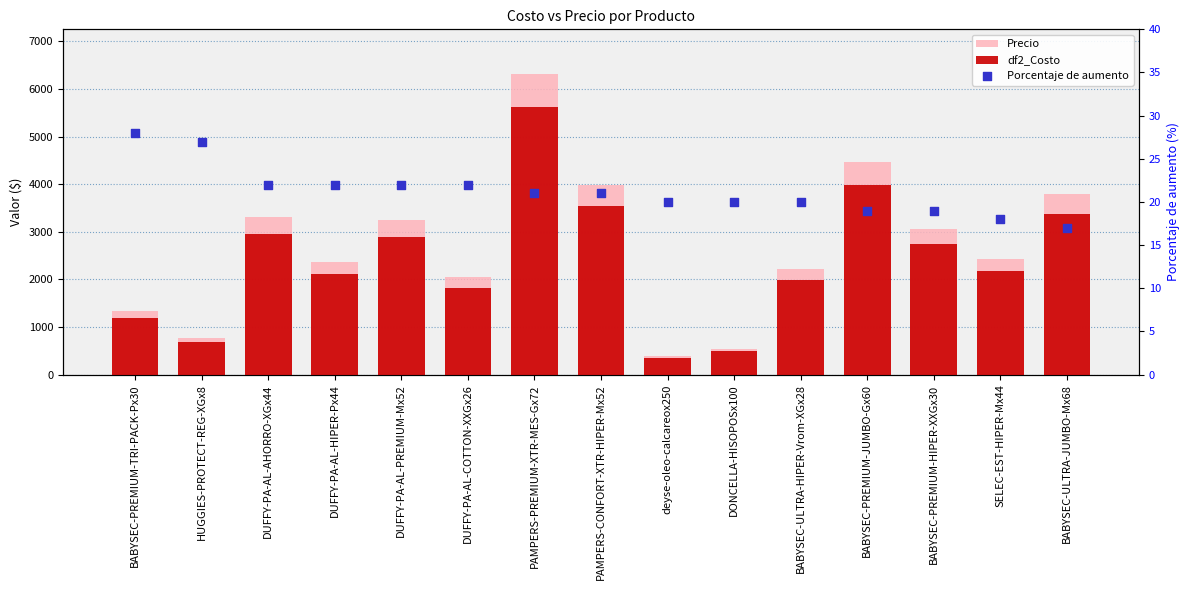

Which series contains the highest Y value?

Precio